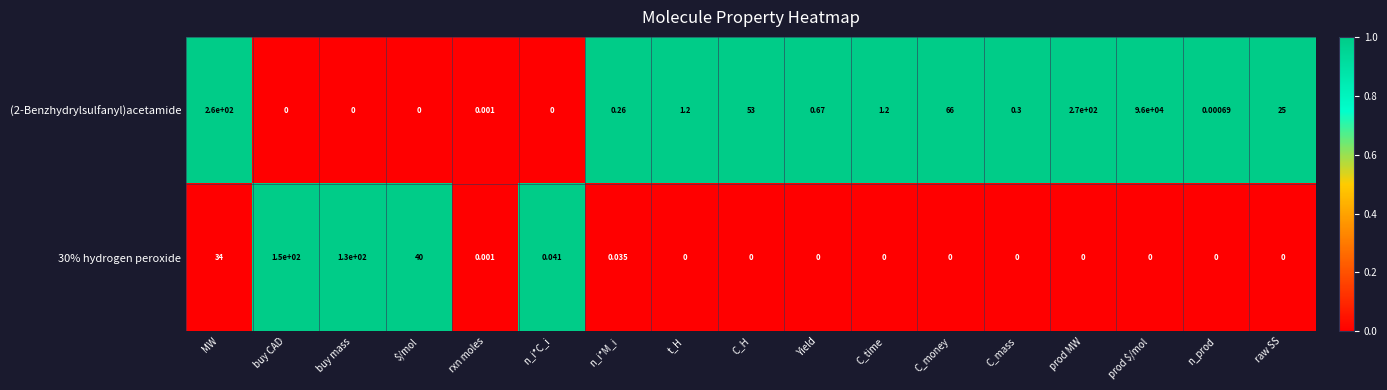

Count the number of data series in this chart.

2